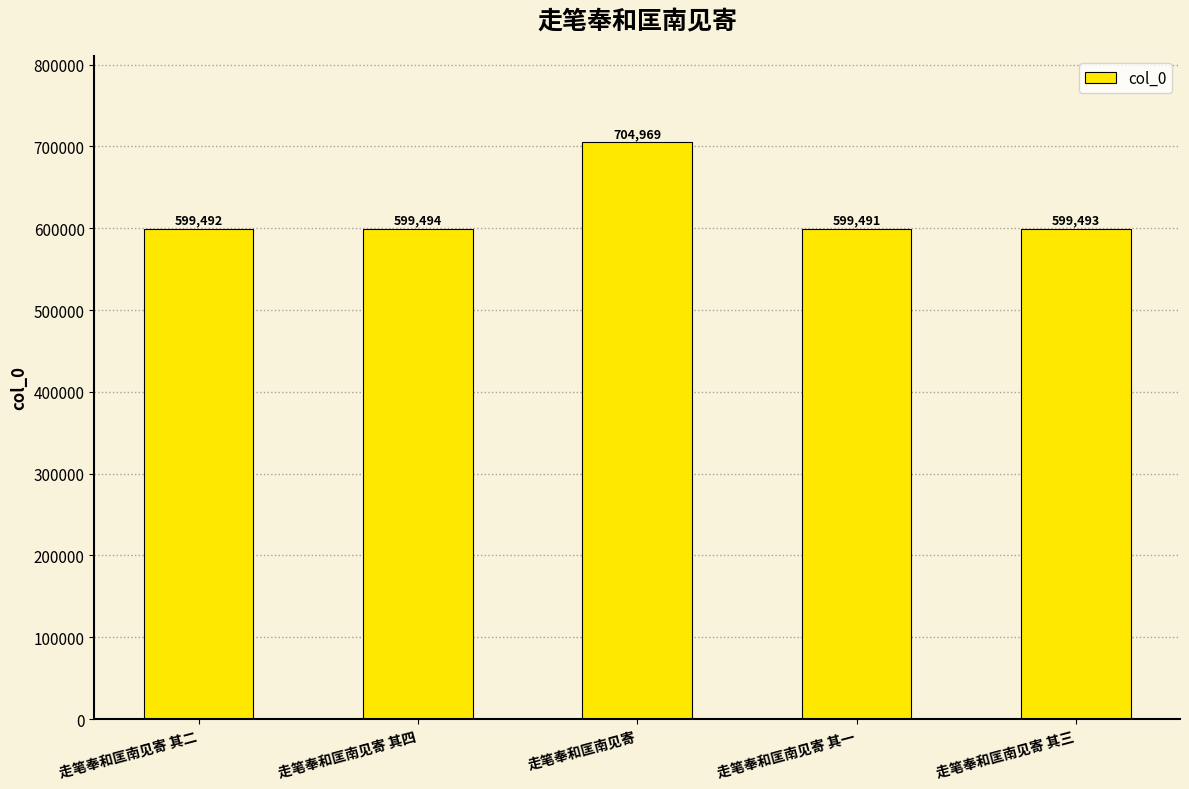

The value at 走笔奉和匡南见寄 其三 is 798750. True or false?

False